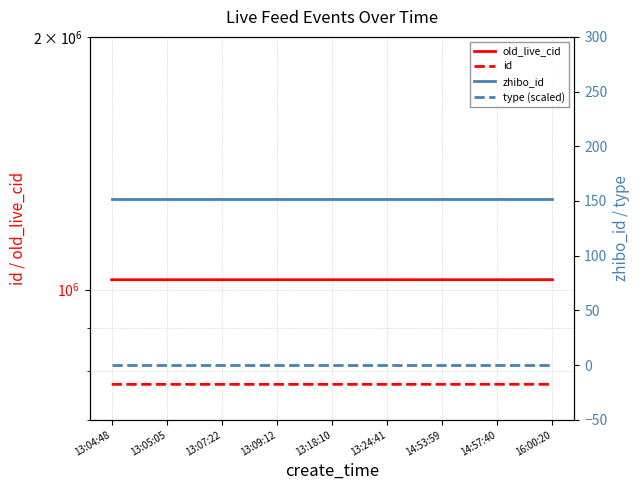

What is the label of the 3rd point from the right?

14:53:59